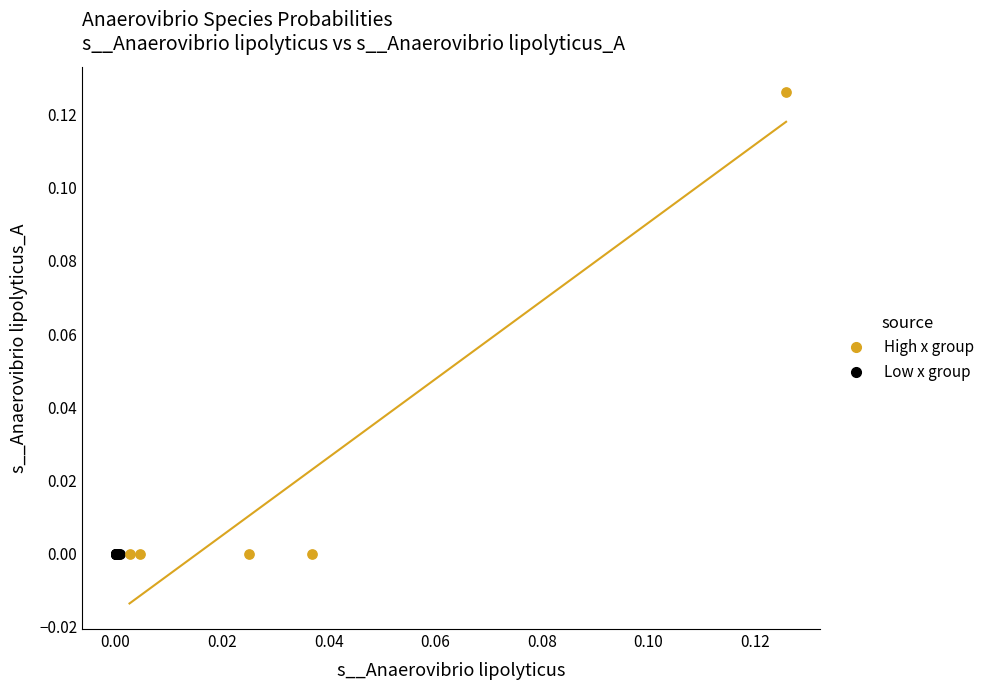

Which series contains the highest Y value?

High x group